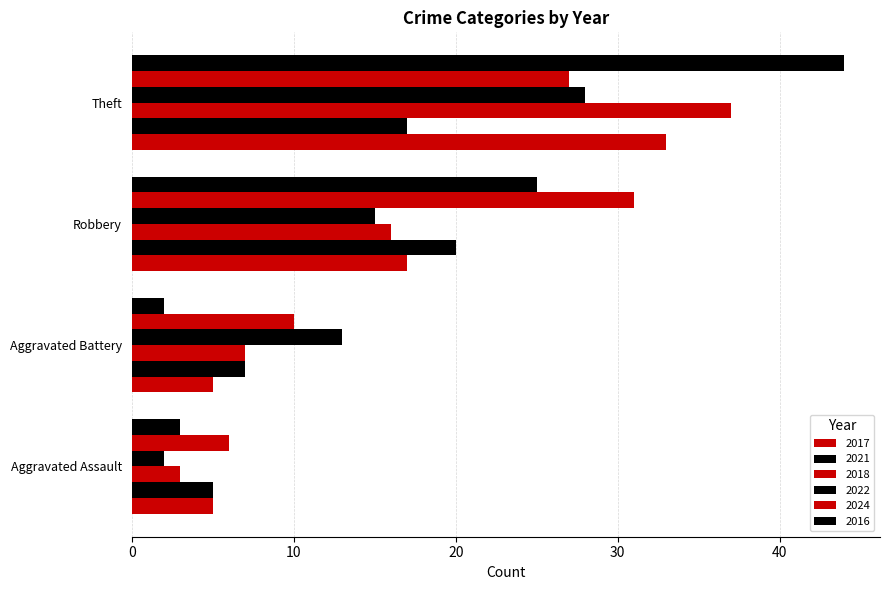

Which category has the highest value in the 2022 series?

Theft